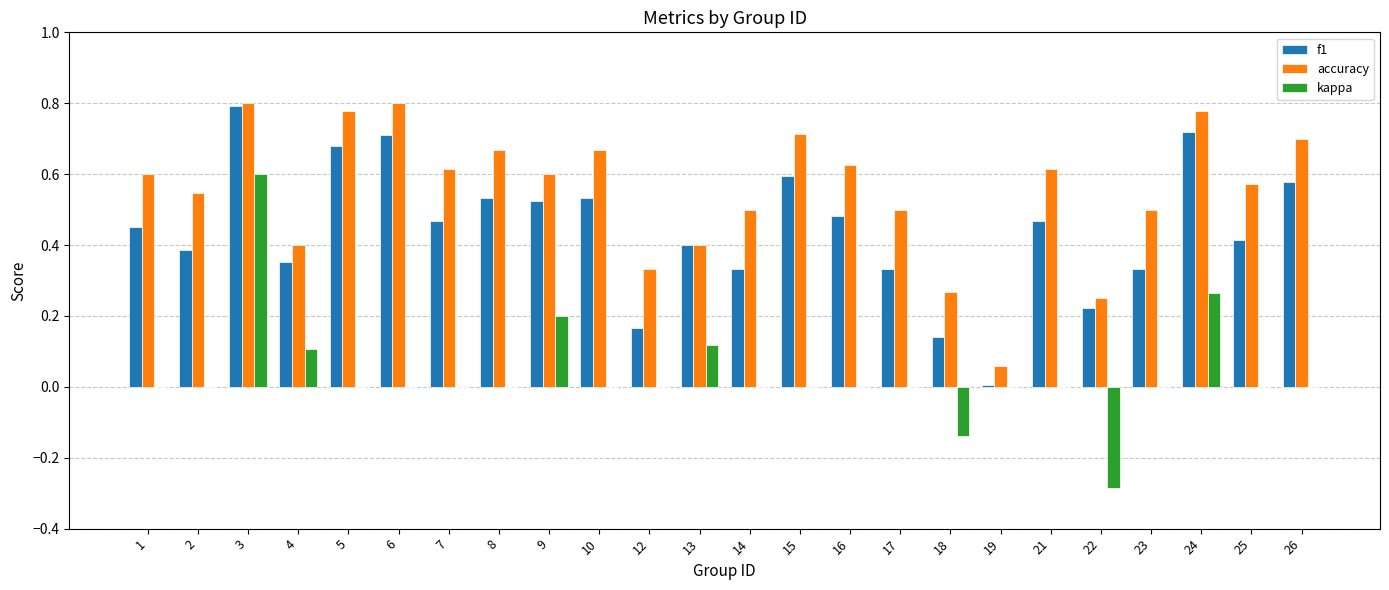

Which category has the highest value in the kappa series?

3